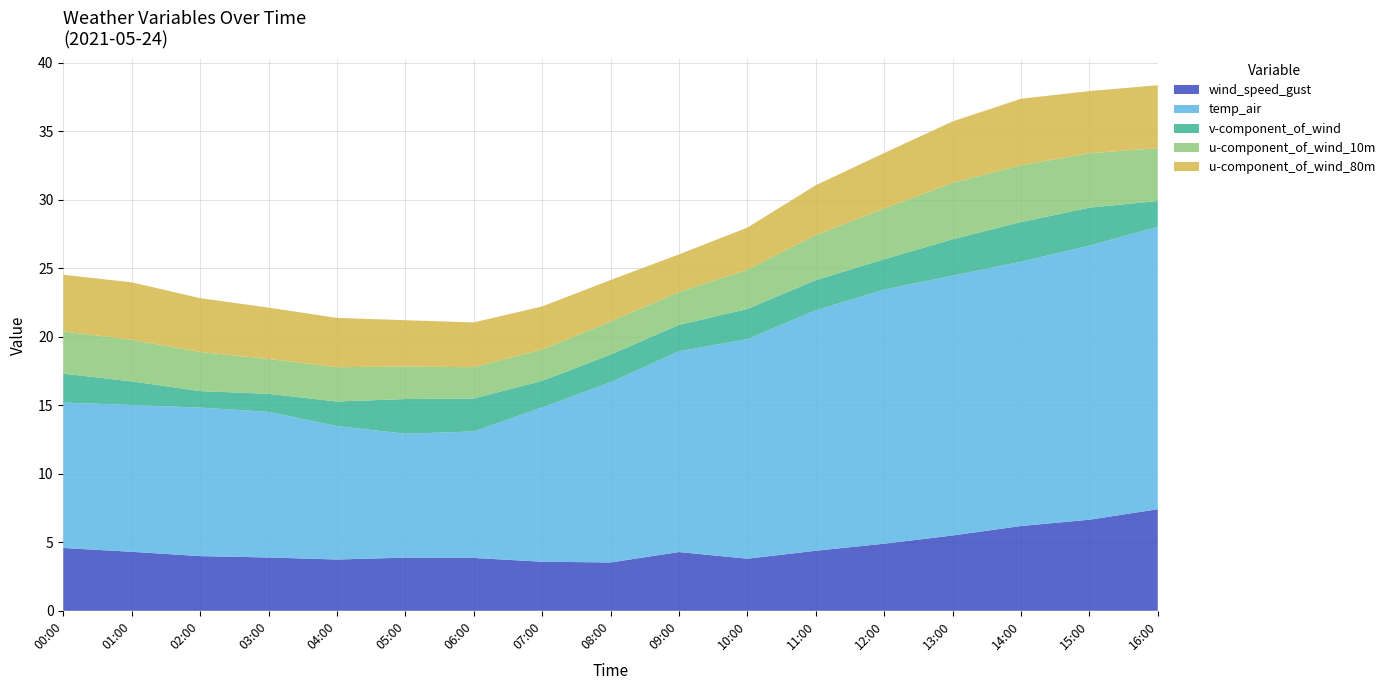

Reading left to right, what are all the values shown in this chart?

wind_speed_gust: 2021-05-24 00:00=4.6	2021-05-24 01:00=4.3	2021-05-24 02:00=4.0	2021-05-24 03:00=3.9	2021-05-24 04:00=3.7	2021-05-24 05:00=3.9	2021-05-24 06:00=3.9	2021-05-24 07:00=3.6	2021-05-24 08:00=3.5	2021-05-24 09:00=4.3	2021-05-24 10:00=3.8	2021-05-24 11:00=4.4	2021-05-24 12:00=4.9	2021-05-24 13:00=5.5	2021-05-24 14:00=6.2	2021-05-24 15:00=6.6	2021-05-24 16:00=7.4
temp_air: 2021-05-24 00:00=10.6	2021-05-24 01:00=10.7	2021-05-24 02:00=10.8	2021-05-24 03:00=10.6	2021-05-24 04:00=9.7	2021-05-24 05:00=9.0	2021-05-24 06:00=9.2	2021-05-24 07:00=11.3	2021-05-24 08:00=13.1	2021-05-24 09:00=14.7	2021-05-24 10:00=16.0	2021-05-24 11:00=17.5	2021-05-24 12:00=18.5	2021-05-24 13:00=19.0	2021-05-24 14:00=19.3	2021-05-24 15:00=20.0	2021-05-24 16:00=20.6
v-component_of_wind: 2021-05-24 00:00=2.1	2021-05-24 01:00=1.7	2021-05-24 02:00=1.2	2021-05-24 03:00=1.3	2021-05-24 04:00=1.8	2021-05-24 05:00=2.5	2021-05-24 06:00=2.4	2021-05-24 07:00=1.9	2021-05-24 08:00=2.0	2021-05-24 09:00=1.9	2021-05-24 10:00=2.2	2021-05-24 11:00=2.2	2021-05-24 12:00=2.2	2021-05-24 13:00=2.7	2021-05-24 14:00=2.9	2021-05-24 15:00=2.8	2021-05-24 16:00=1.9
u-component_of_wind_10m: 2021-05-24 00:00=3.1	2021-05-24 01:00=3.0	2021-05-24 02:00=2.9	2021-05-24 03:00=2.5	2021-05-24 04:00=2.5	2021-05-24 05:00=2.4	2021-05-24 06:00=2.3	2021-05-24 07:00=2.3	2021-05-24 08:00=2.4	2021-05-24 09:00=2.4	2021-05-24 10:00=2.9	2021-05-24 11:00=3.3	2021-05-24 12:00=3.7	2021-05-24 13:00=4.1	2021-05-24 14:00=4.1	2021-05-24 15:00=4.0	2021-05-24 16:00=3.9
u-component_of_wind_80m: 2021-05-24 00:00=4.1	2021-05-24 01:00=4.2	2021-05-24 02:00=3.9	2021-05-24 03:00=3.8	2021-05-24 04:00=3.6	2021-05-24 05:00=3.4	2021-05-24 06:00=3.3	2021-05-24 07:00=3.1	2021-05-24 08:00=3.0	2021-05-24 09:00=2.7	2021-05-24 10:00=3.1	2021-05-24 11:00=3.6	2021-05-24 12:00=4.0	2021-05-24 13:00=4.5	2021-05-24 14:00=4.9	2021-05-24 15:00=4.5	2021-05-24 16:00=4.6